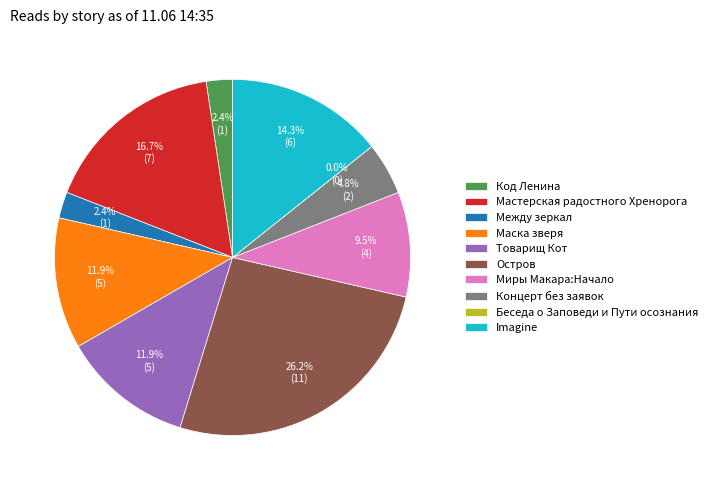

What is the largest slice in the pie chart?

Остров